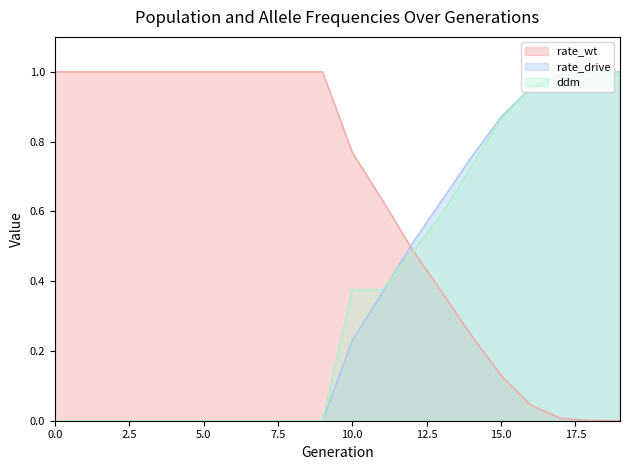

Rank the series by their maximum value, from highest to lowest.

rate_wt, rate_drive, ddm